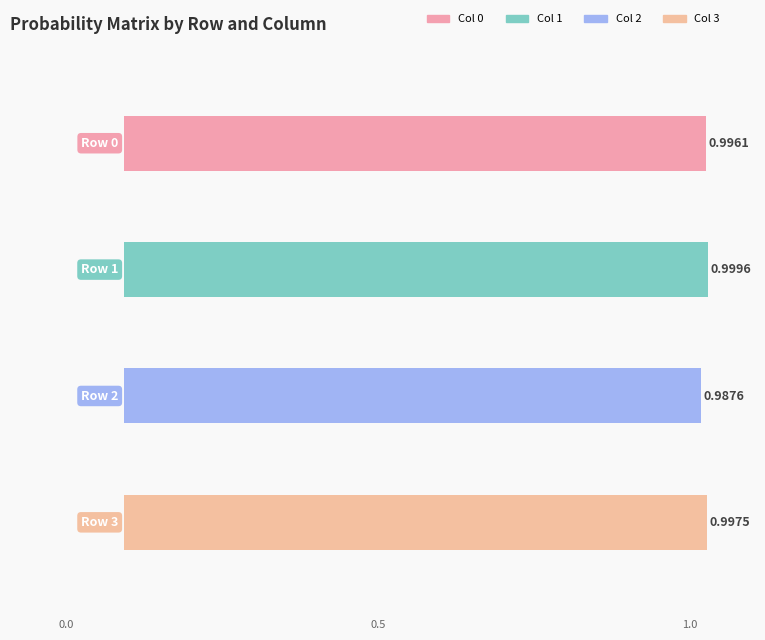

Which series has the widest spread of values?

1